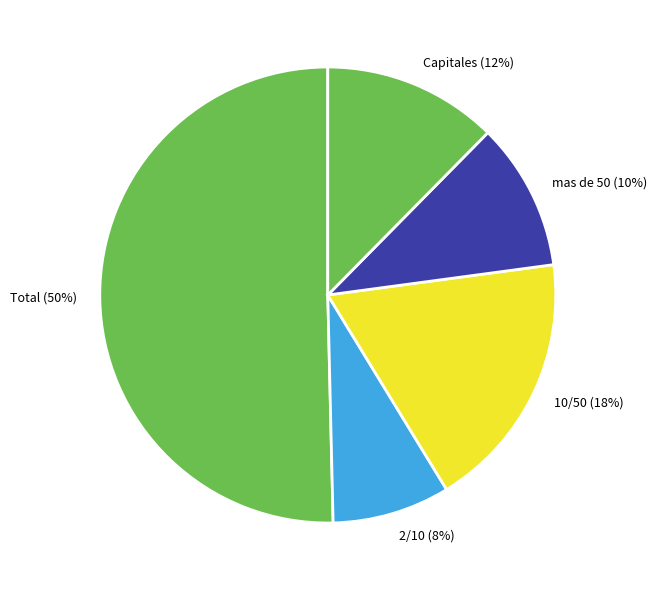

How many slices are in this pie chart?

5